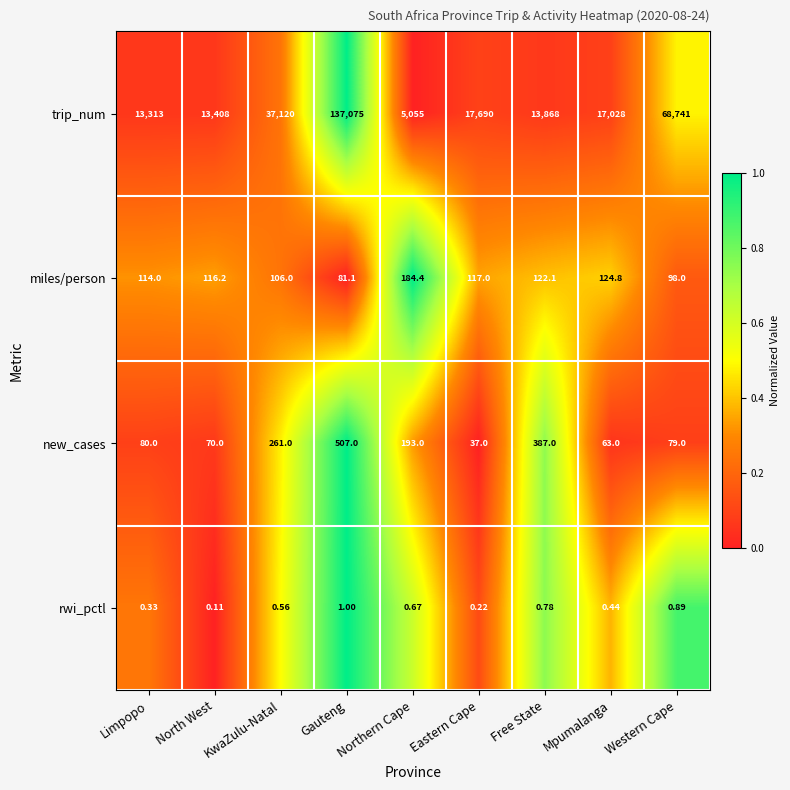

Which category has the lowest value in the miles/person series?

Gauteng